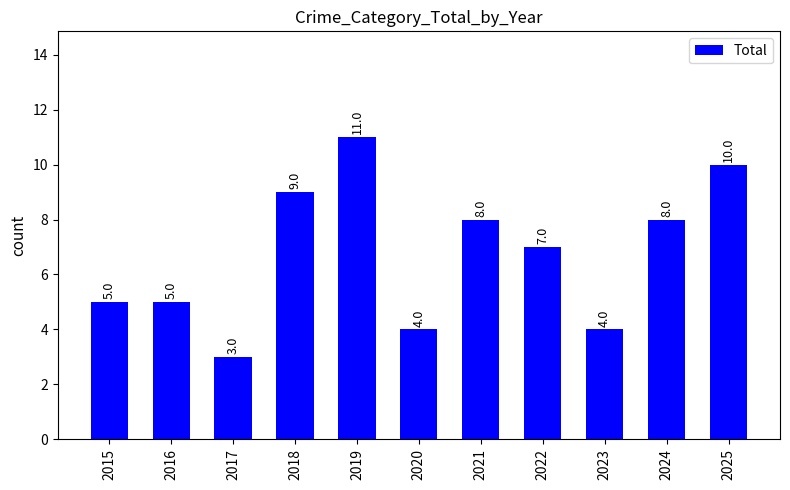

What is the value of the 11th bar from the left?

10